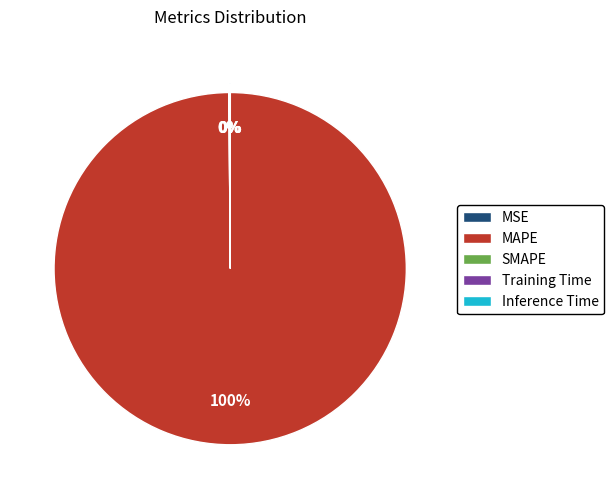

What is the largest slice in the pie chart?

MAPE